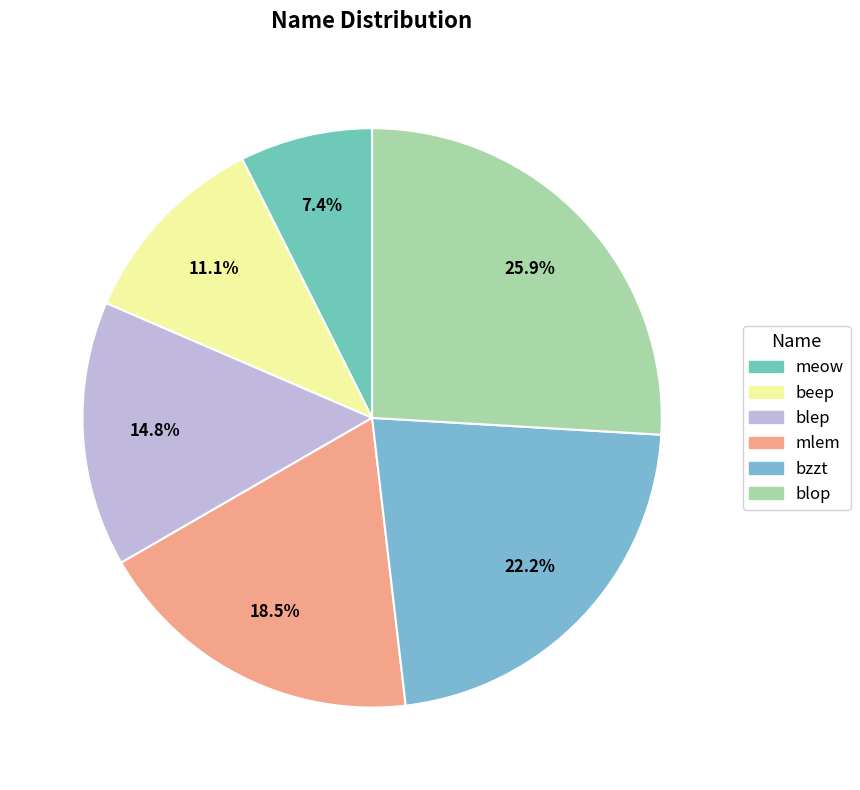

To the nearest percent, what percentage of the pie is beep?

11%